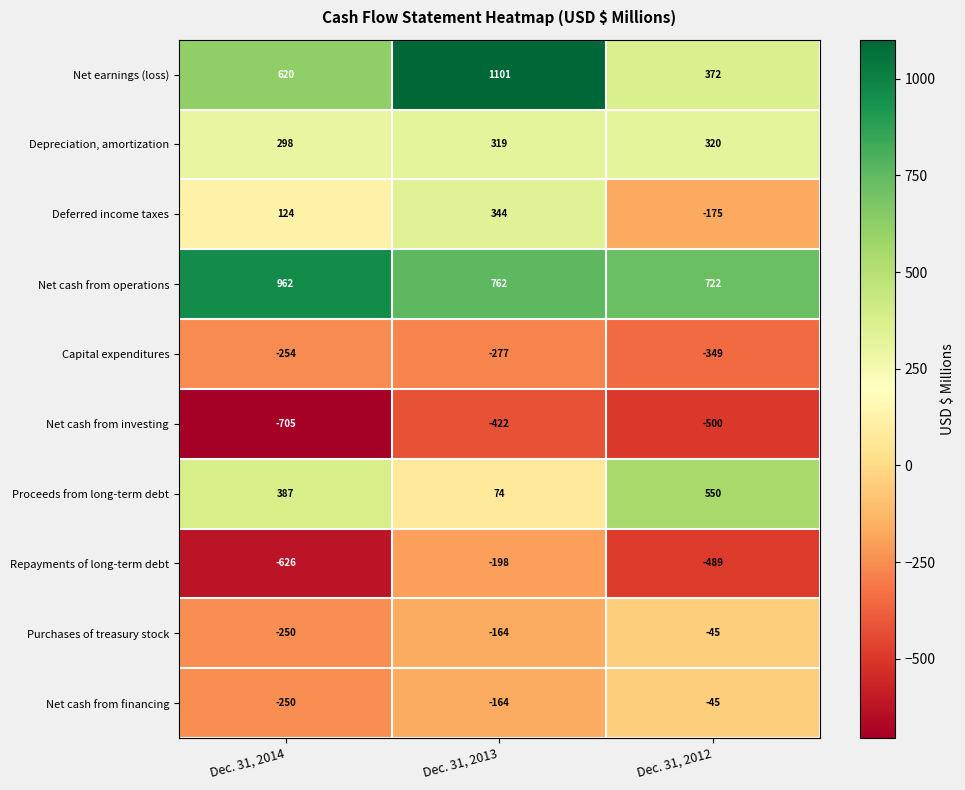

What is the sum of the Capital expenditures values at Dec. 31, 2014 and Dec. 31, 2013?

-531